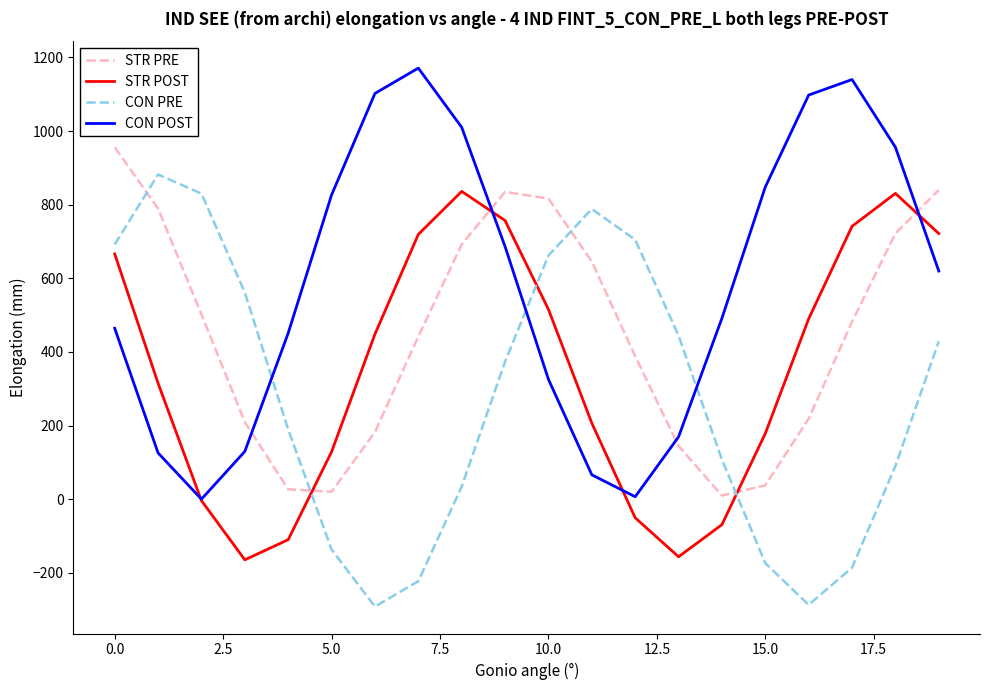

Rank the series by their maximum value, from highest to lowest.

CON POST, STR PRE, CON PRE, STR POST